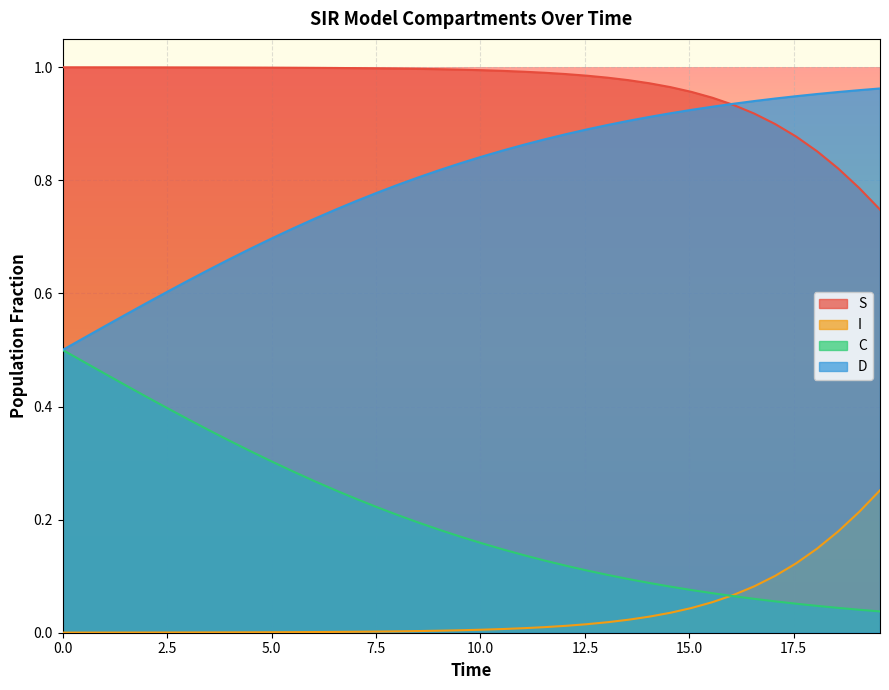

Is the value of S at 18.561872909698998 greater than the value of C at 9.03010033444816?

Yes